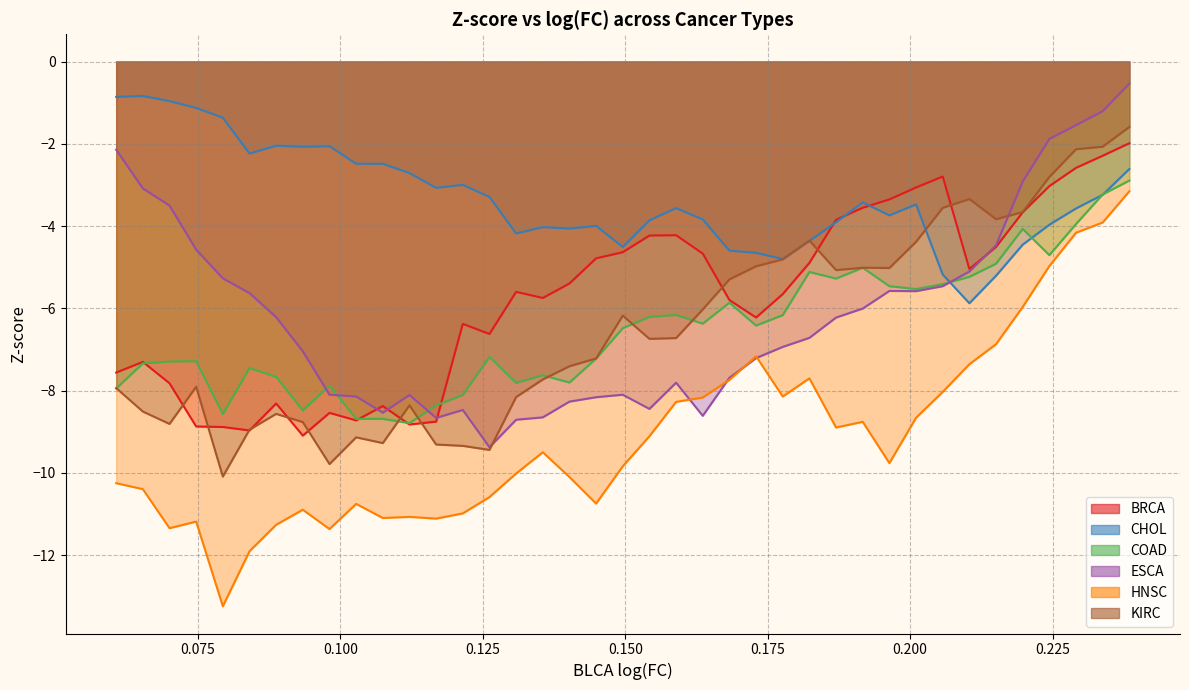

What is the lowest value of the CHOL series?

-5.9